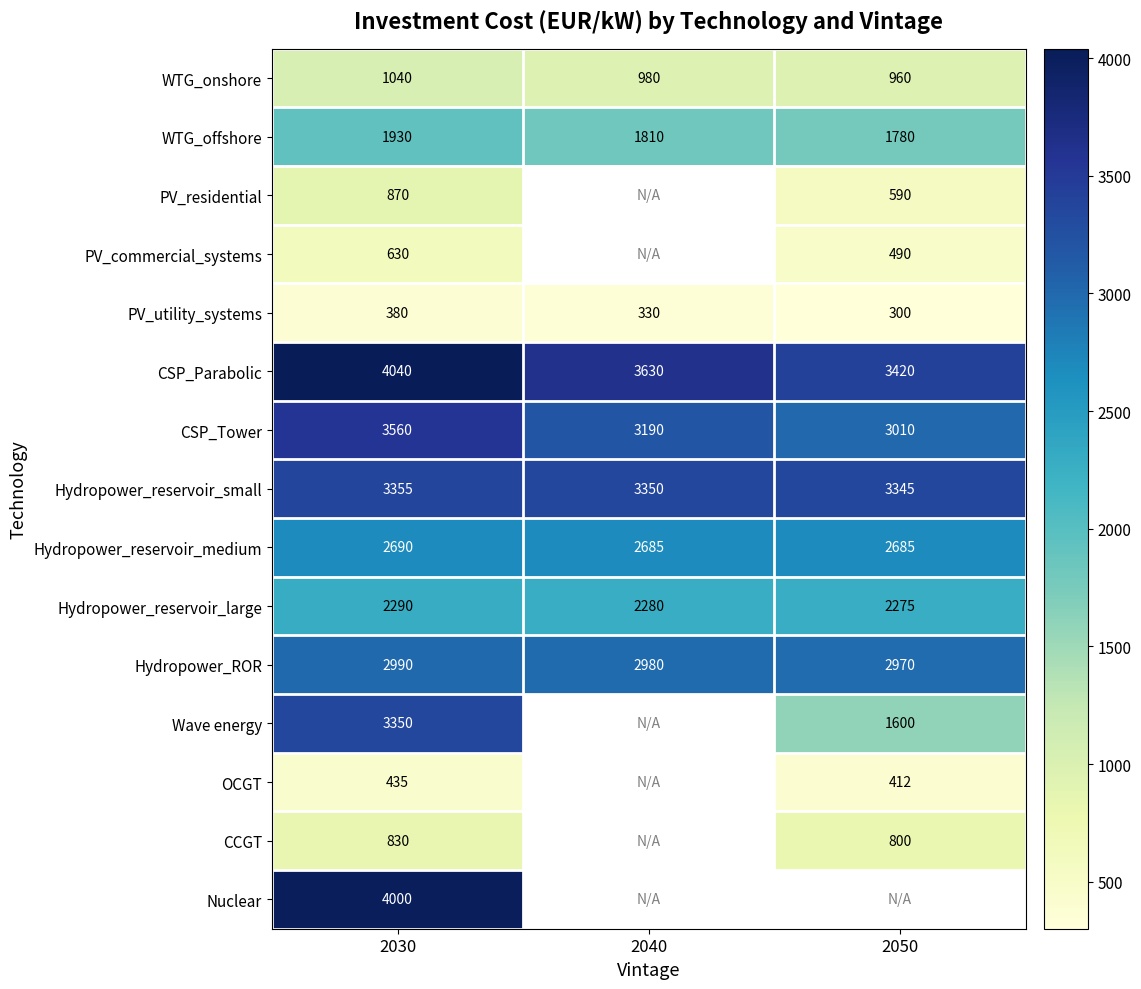

Rank the categories by CSP_Tower value from highest to lowest.

2030, 2040, 2050